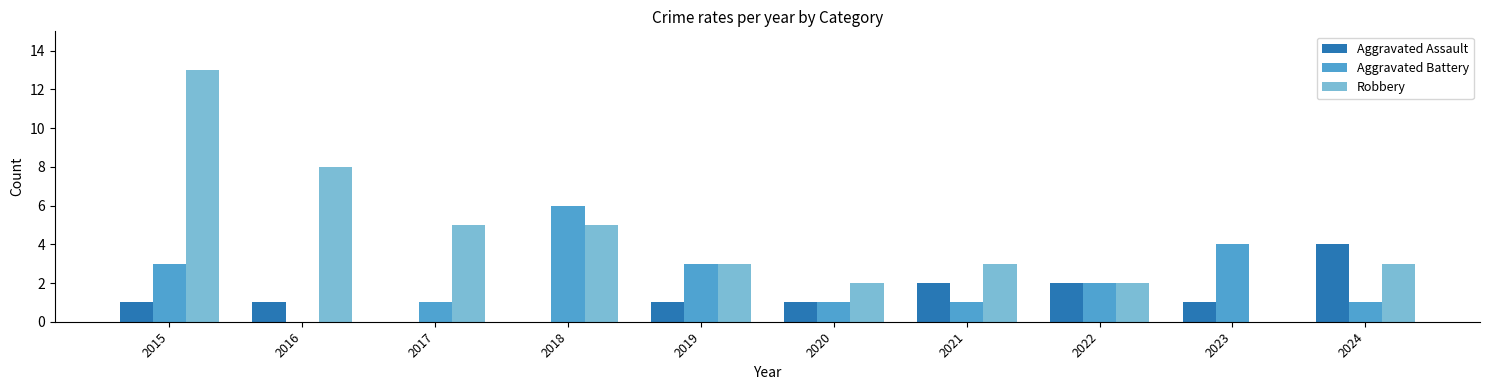

True or false: Aggravated Battery has a value of 6 at 2018.

True